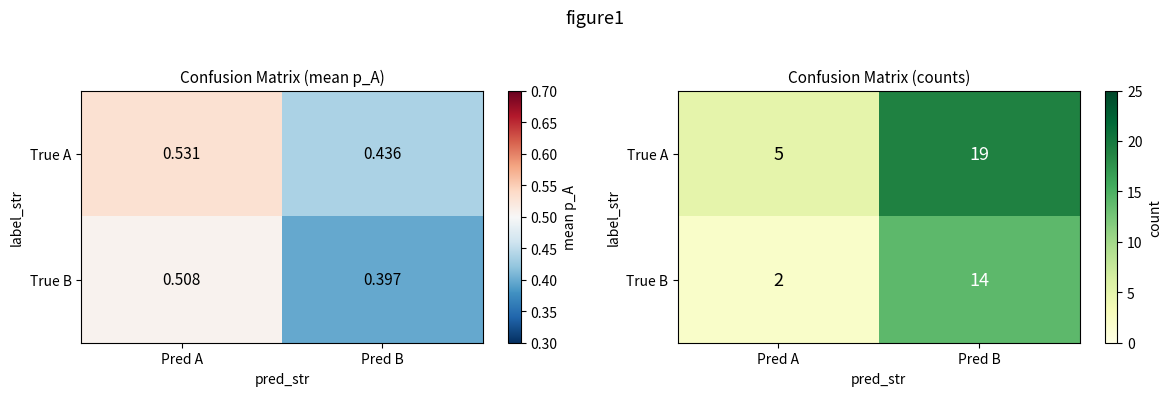

What is the maximum value shown in the chart?

19